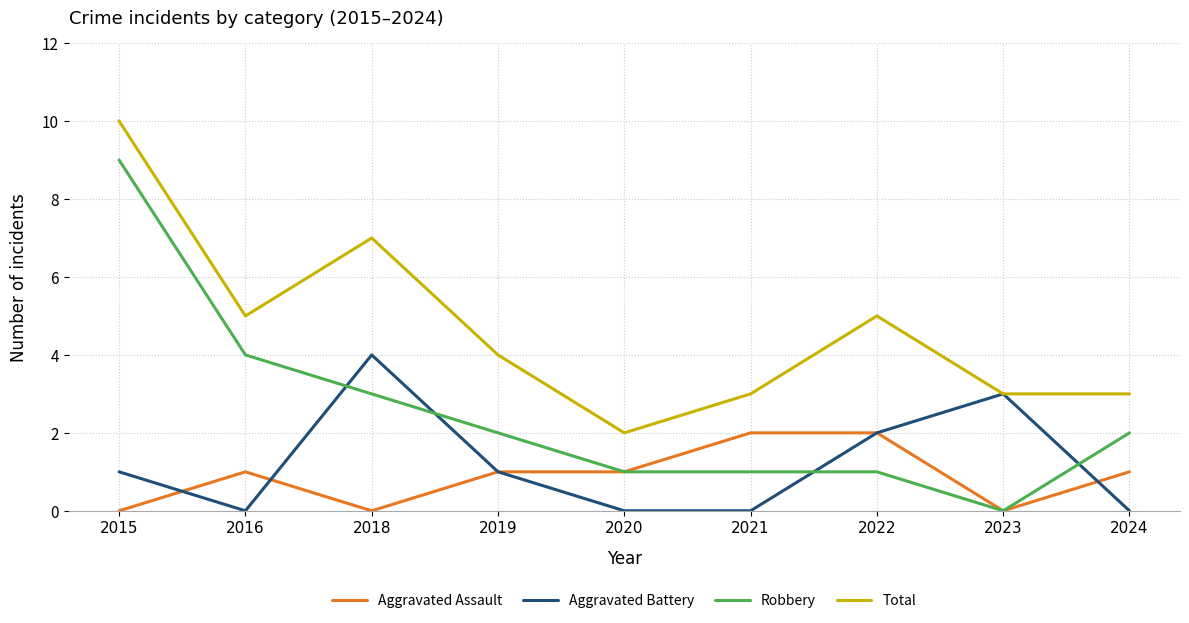

What is the difference between the highest and lowest values at 2015?

10